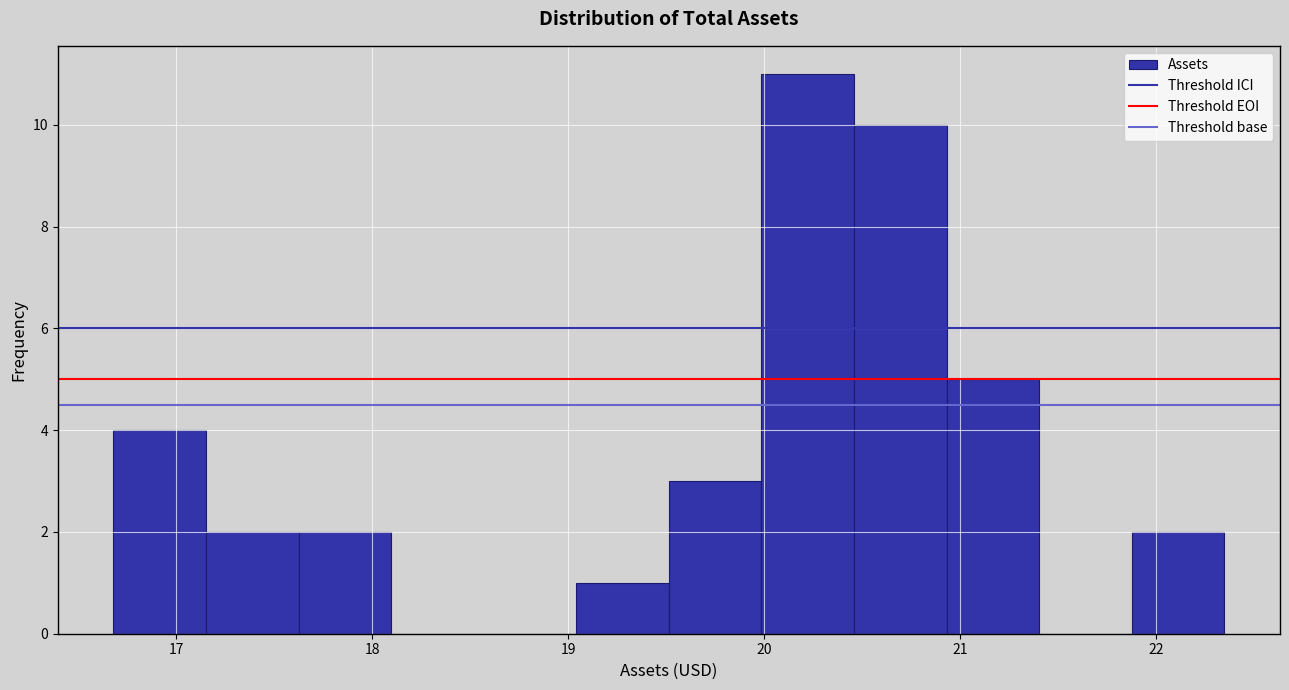

Over which range of the x-axis is the bar tallest?

20.0 to 20.5